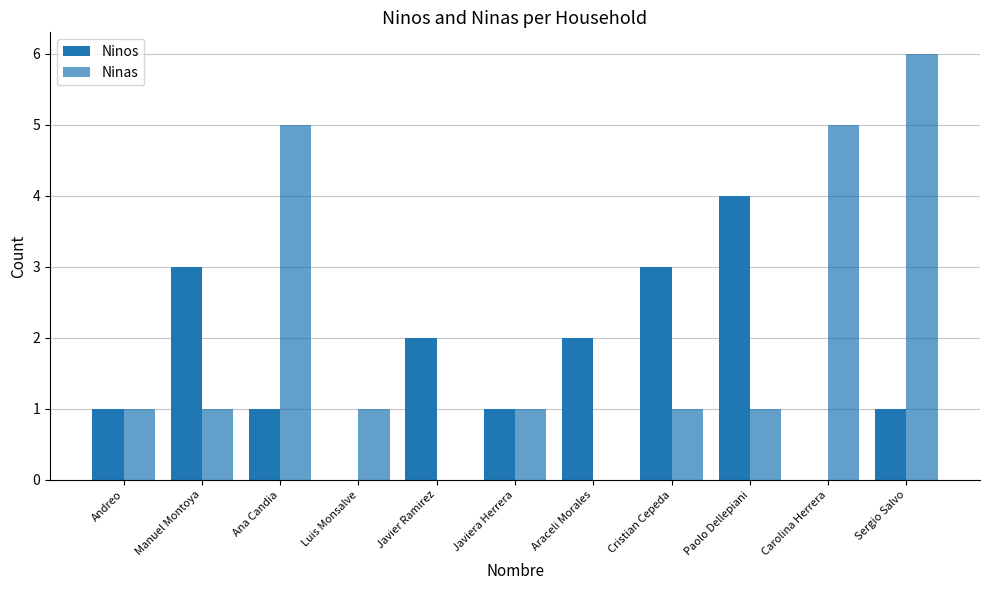

List the series in order of their overall mean, lowest first.

Ninos, Ninas